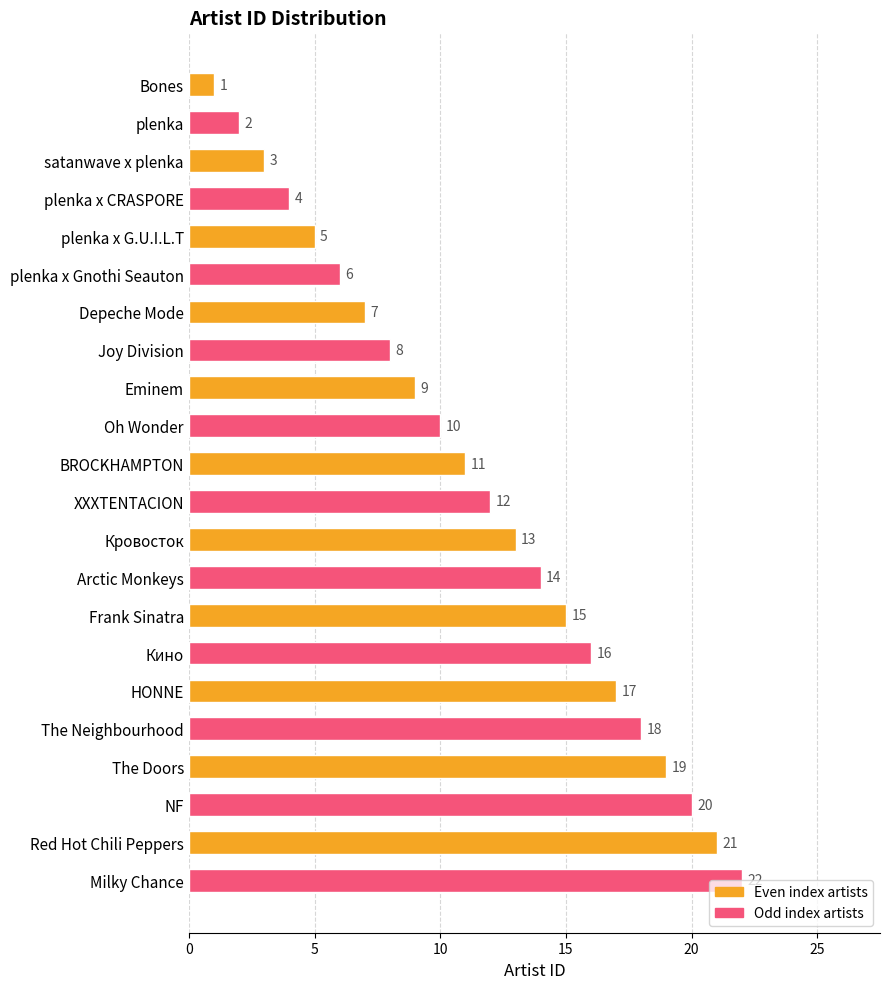

Does the chart contain any negative values?

No